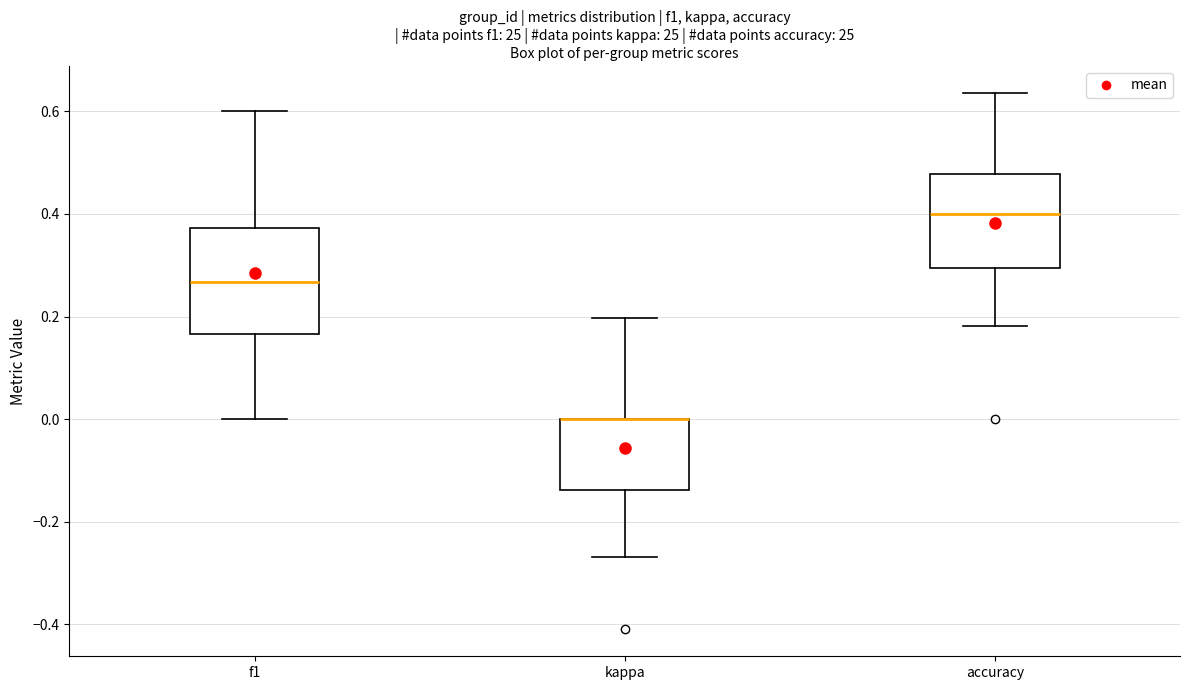

Reading left to right, transcribe this box plot: for each box, give where its median line is, the range the box spans, and where its two whiskers end, as read against the y-axis. The values are not printed on the chart, so give them approximately, as read against the axis.

f1: median 0.26, box 0.16 to 0.38, whiskers 0.00 to 0.60
kappa: median 0.00 (drawn on the box's upper edge), box -0.14 to 0.00, whiskers -0.26 to 0.20
accuracy: median 0.40, box 0.30 to 0.48, whiskers 0.18 to 0.64